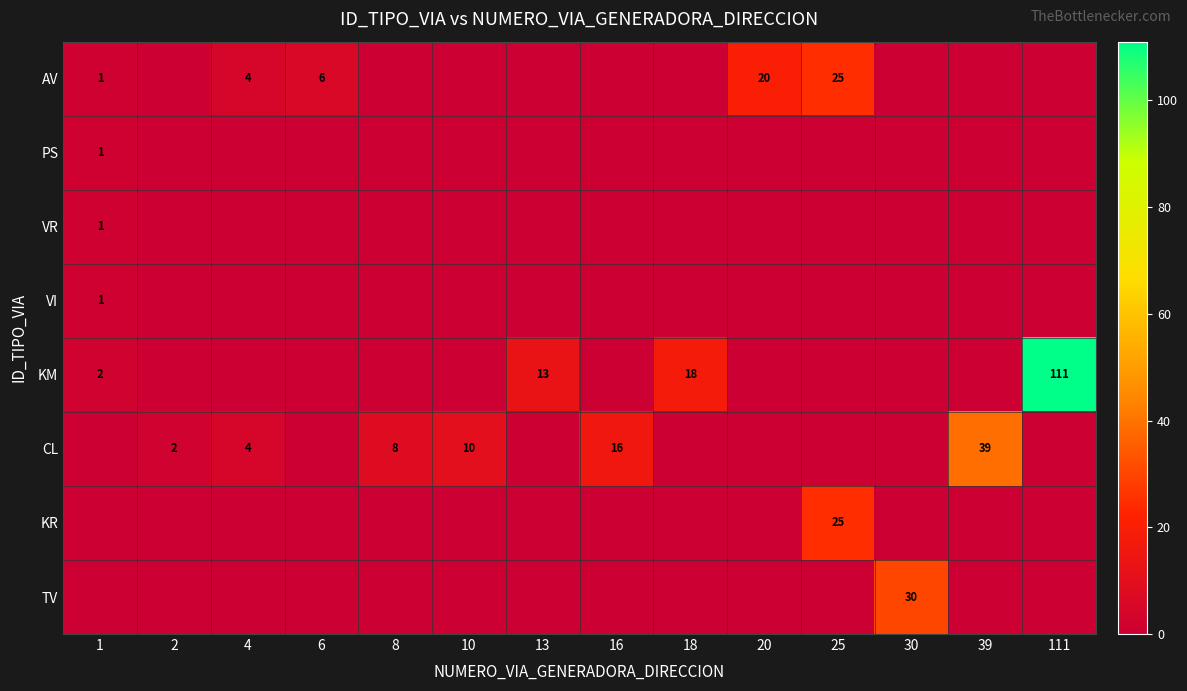

Which has a higher value, 2 or 6?

6